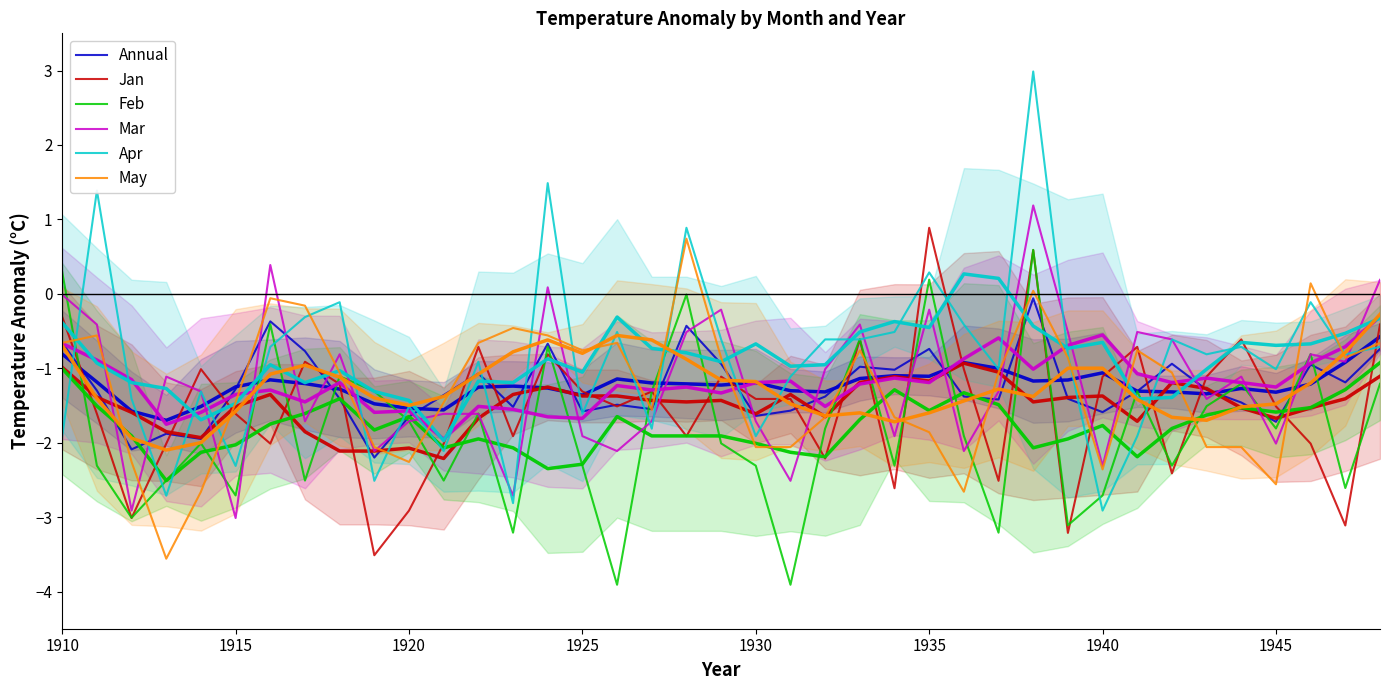

List the series in order of their peak value, highest first.

Apr, Mar, Jan, May, Feb, Annual